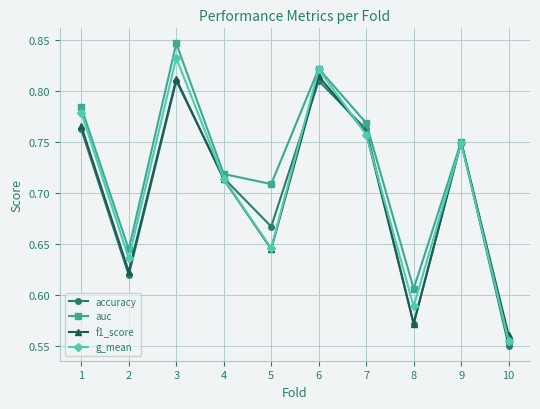

How many g_mean values are between 0 and 1?

10